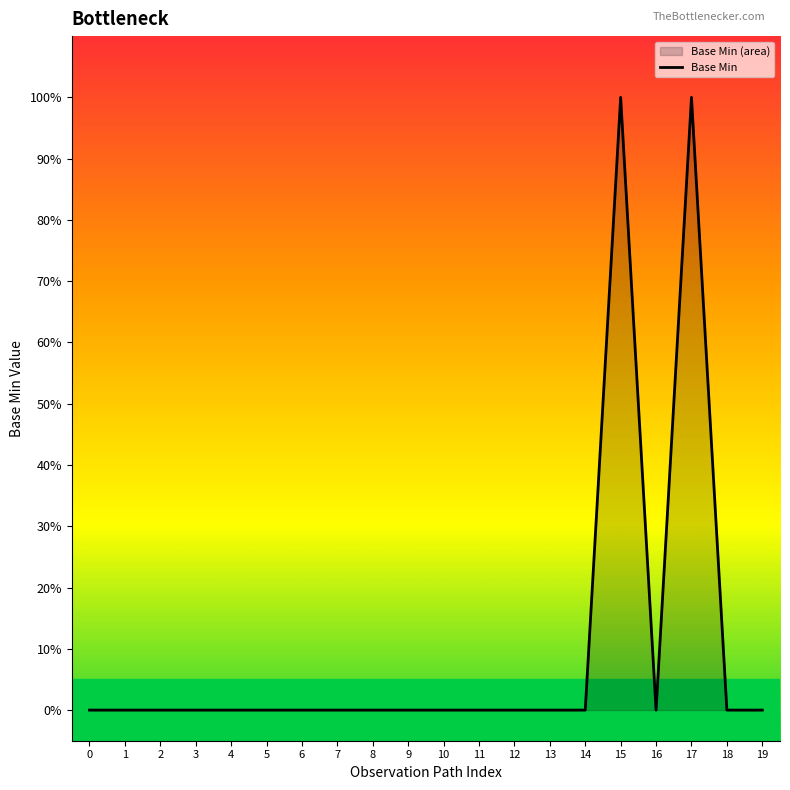

Reading left to right, list all the values displayed in this chart.

0	0	0	0	0	0	0	0	0	0	0	0	0	0	0	1	0	1	0	0